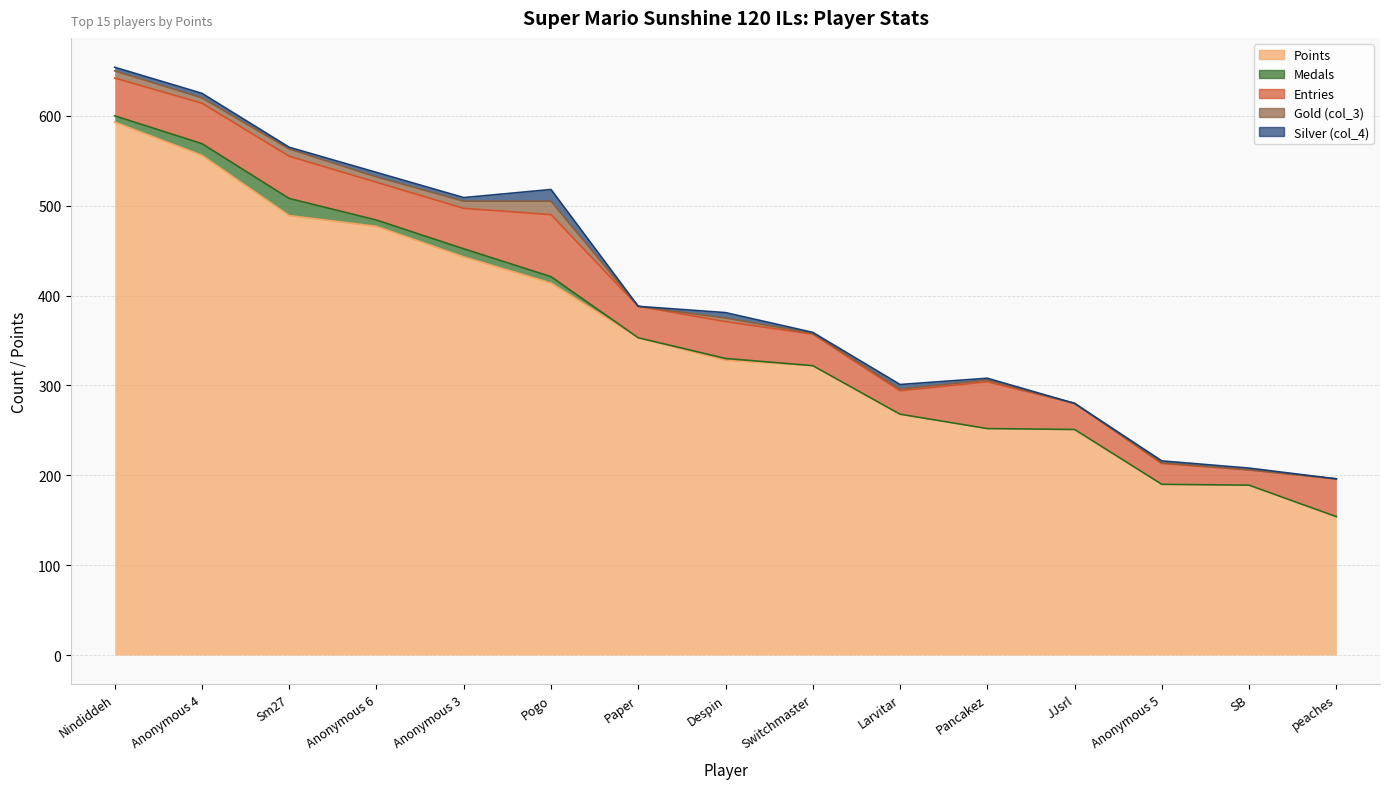

How many lines are shown in the chart?

5